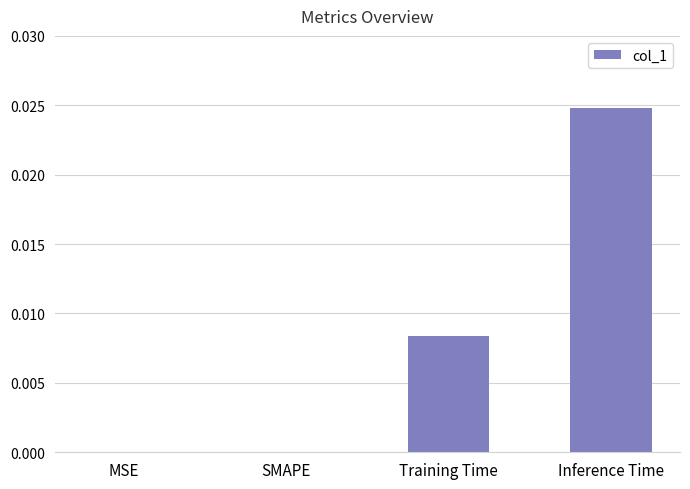

Between SMAPE and Inference Time, which is larger?

Inference Time